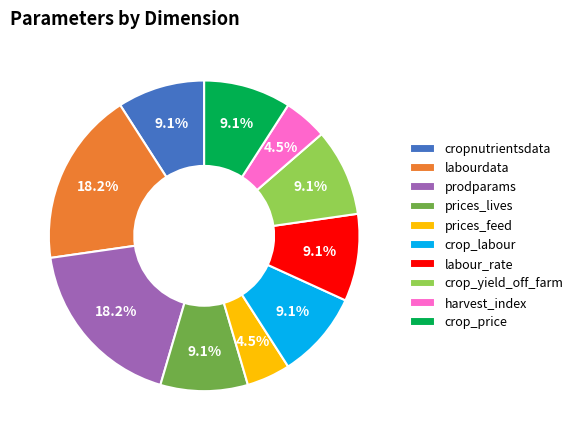

Is it true that prices_lives is 18% of the pie?

False